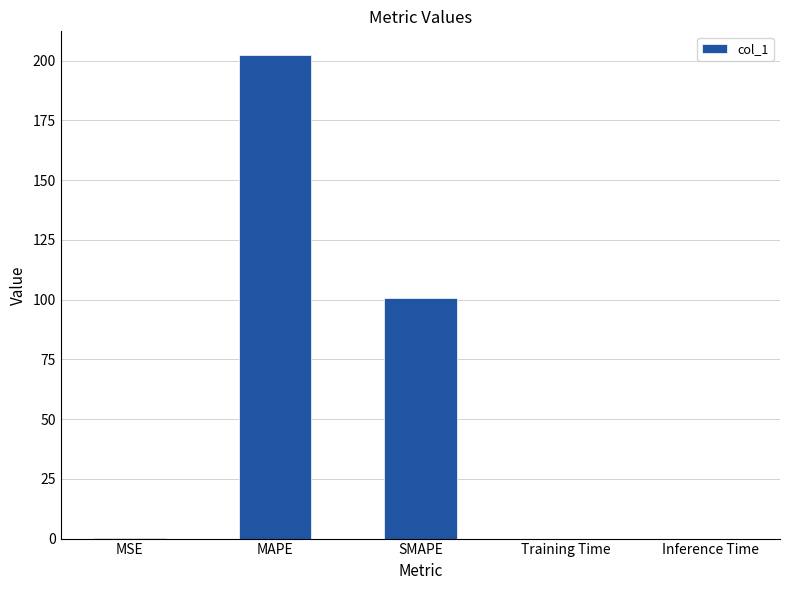

Are the bars horizontal?

No